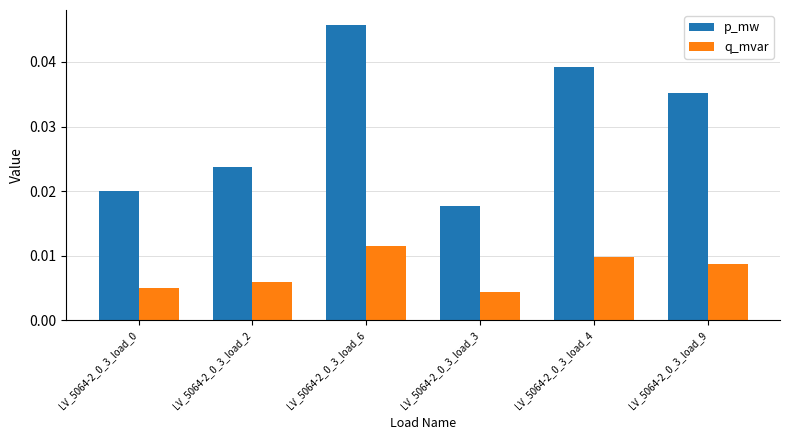

Which series changed the most between LV_5064-2_0_3_load_3 and LV_5064-2_0_3_load_4?

p_mw